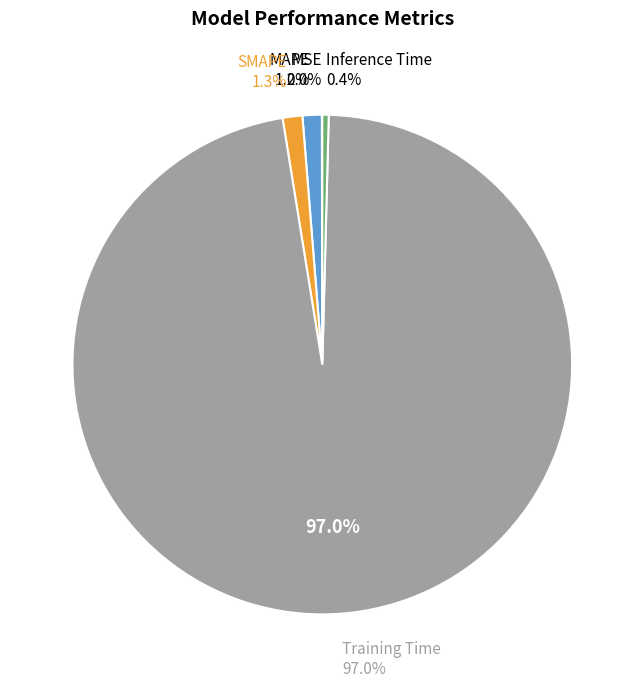

How many segments does this pie chart have?

5